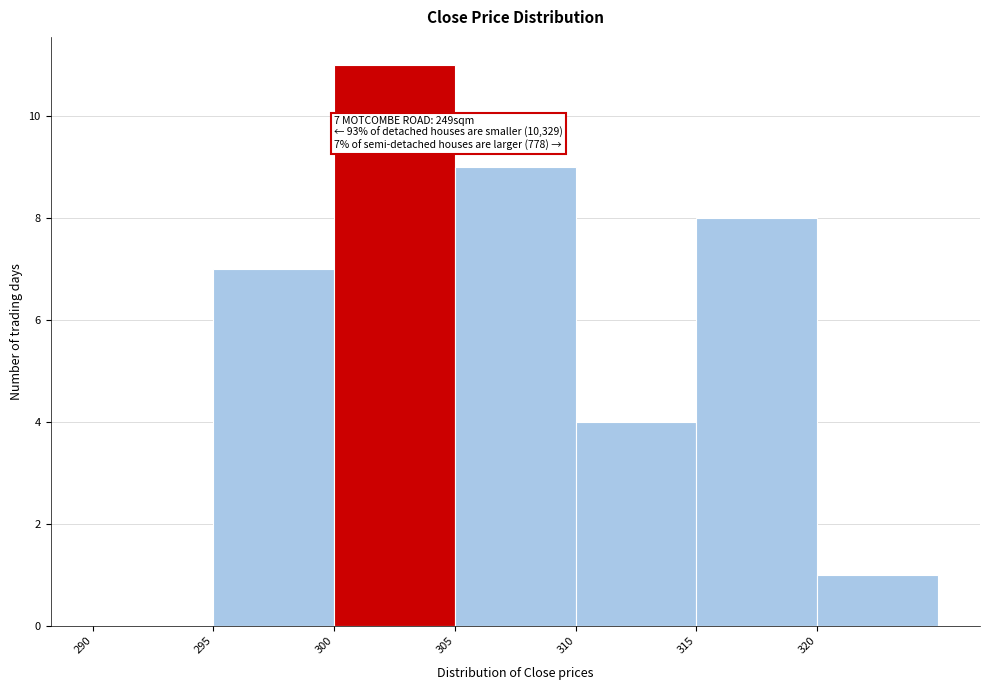

Over which range of the x-axis is the bar tallest?

300 to 305